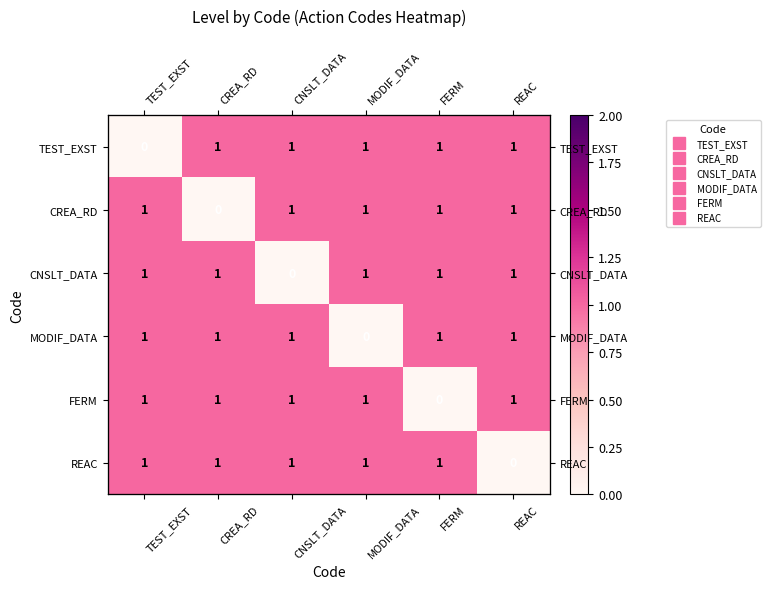

Rank the series by their maximum value, from lowest to highest.

TEST_EXST, CREA_RD, CNSLT_DATA, MODIF_DATA, FERM, REAC